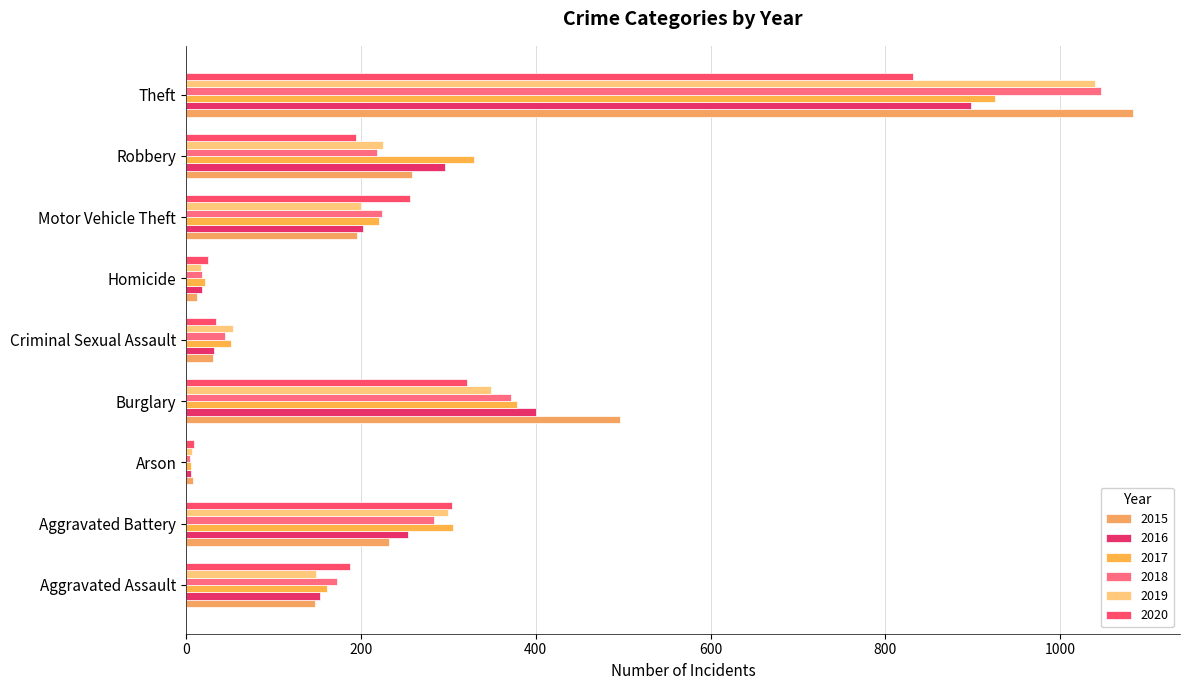

How many categories are shown in the chart?

9